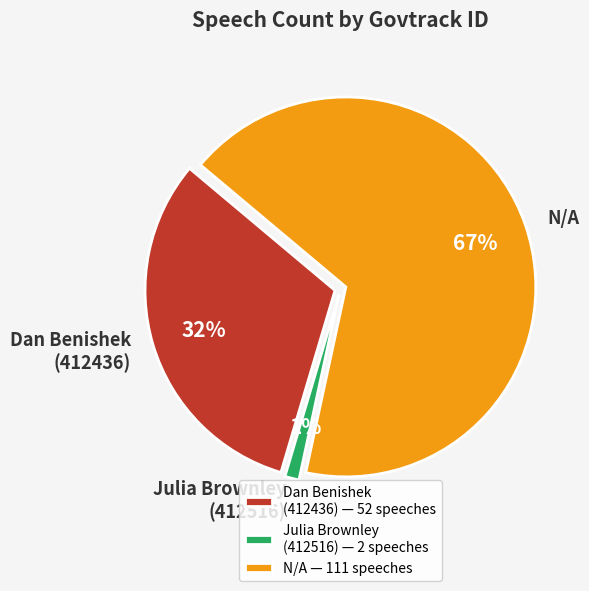

Does N/A account for over 50% of the chart?

Yes